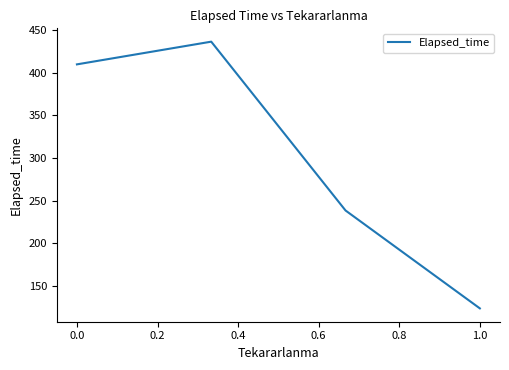

What is the difference between the maximum and minimum values?

313.3